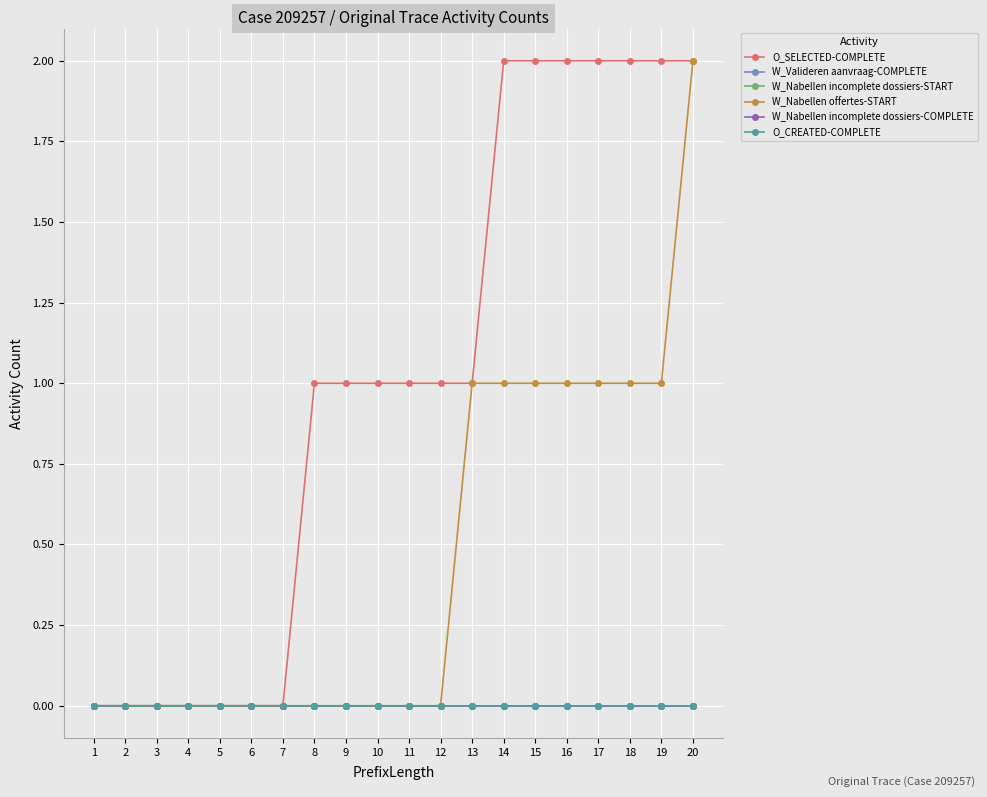

Reading left to right, extract all data points from this chart.

O_SELECTED-COMPLETE: 0	0	0	0	0	0	0	1	1	1	1	1	1	2	2	2	2	2	2	2
W_Valideren aanvraag-COMPLETE: 0	0	0	0	0	0	0	0	0	0	0	0	0	0	0	0	0	0	0	0
W_Nabellen incomplete dossiers-START: 0	0	0	0	0	0	0	0	0	0	0	0	0	0	0	0	0	0	0	0
W_Nabellen offertes-START: 0	0	0	0	0	0	0	0	0	0	0	0	1	1	1	1	1	1	1	2
W_Nabellen incomplete dossiers-COMPLETE: 0	0	0	0	0	0	0	0	0	0	0	0	0	0	0	0	0	0	0	0
O_CREATED-COMPLETE: 0	0	0	0	0	0	0	0	0	0	0	0	0	0	0	0	0	0	0	0